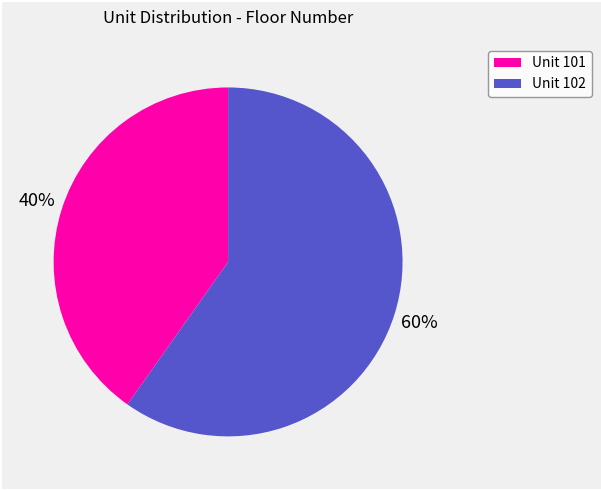

True or false: Unit 101 accounts for 47% of the total.

False